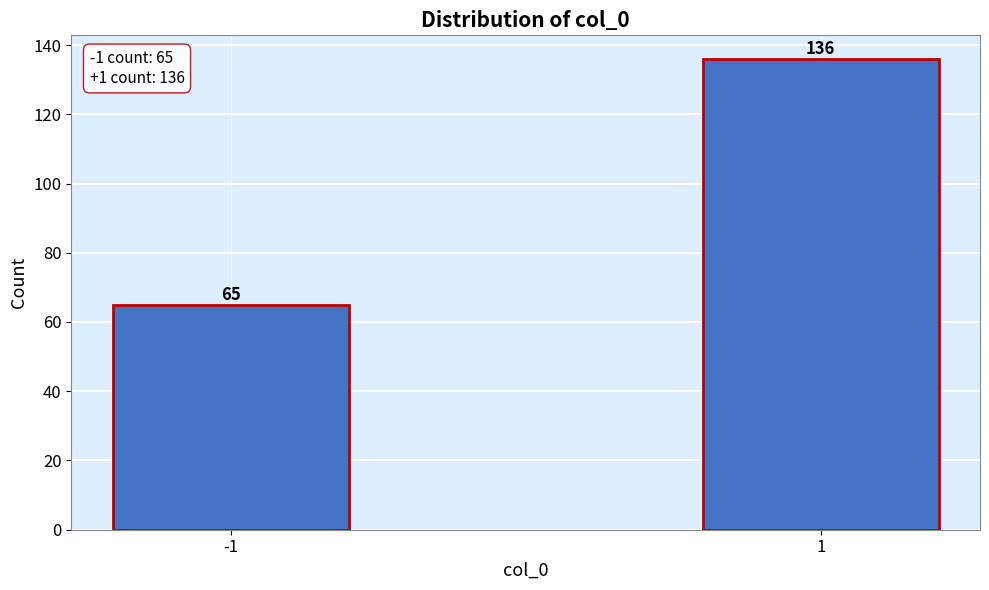

Reading left to right, what are all the values shown in this chart?

65	136